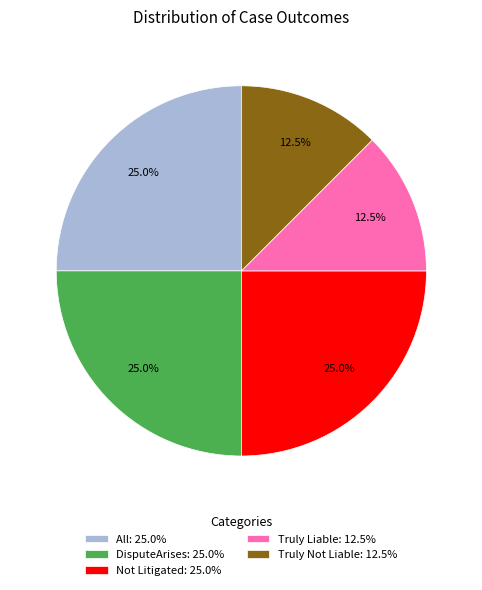

What is the total percentage of Truly Liable: 12.5% and Not Litigated: 25.0%?

37.5%